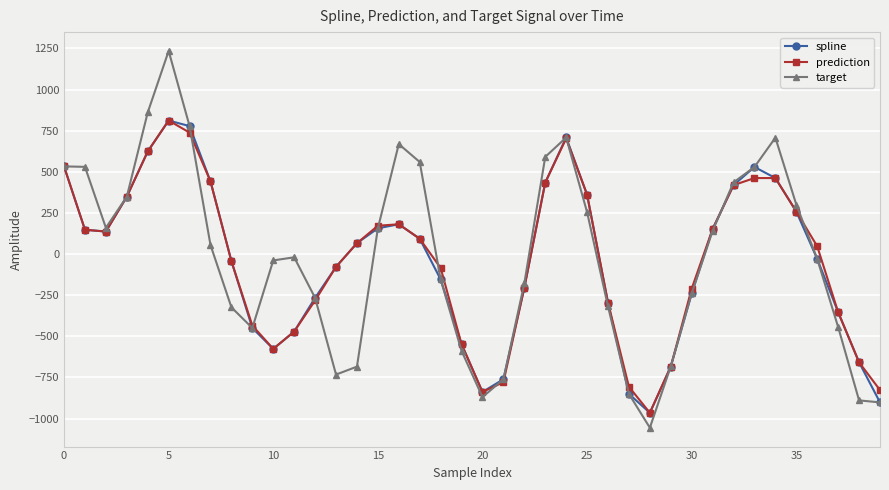

What is the difference between the maximum and minimum values in the spline series?

1776.4